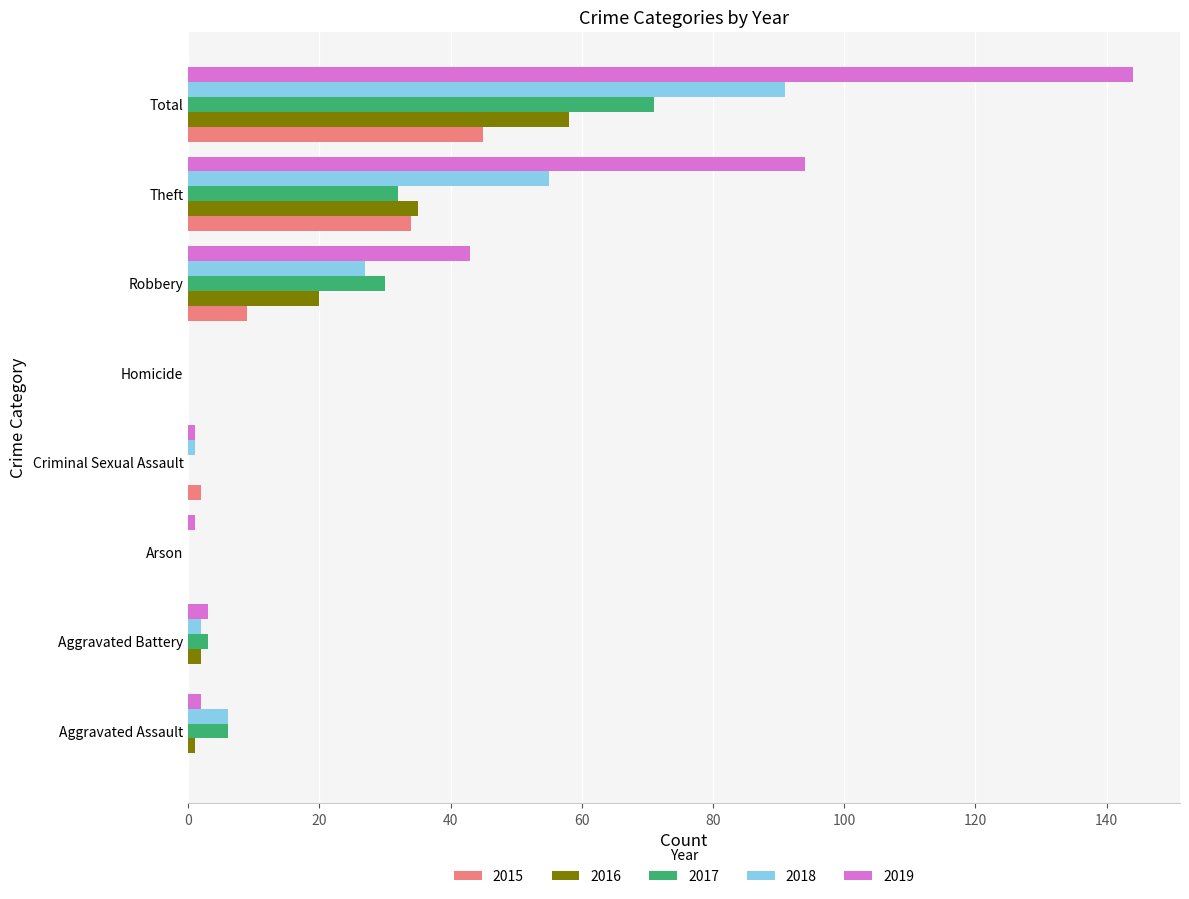

The value of 2016 at Total is 58. True or false?

True